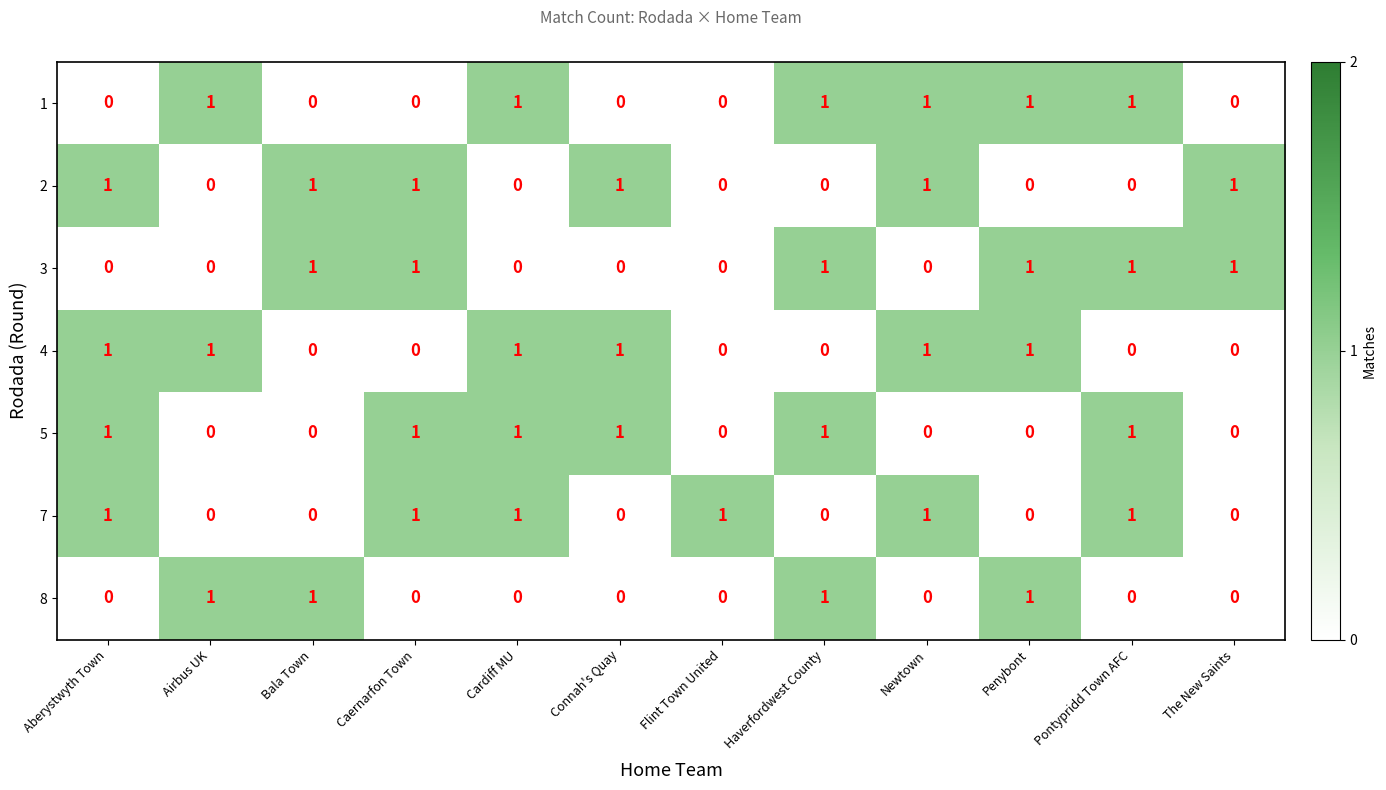

Is the value of 8 at Connah's Quay greater than the value of 2 at Aberystwyth Town?

No